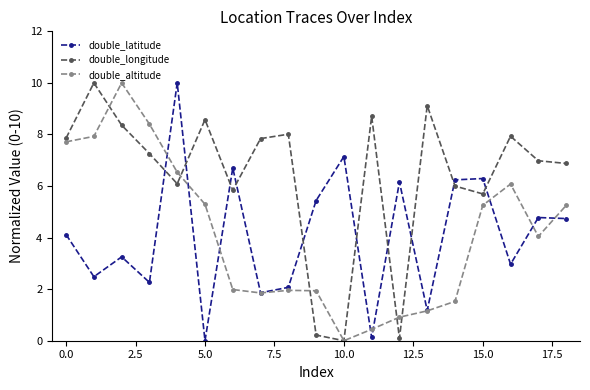

Which series has the largest total across all categories?

double_longitude